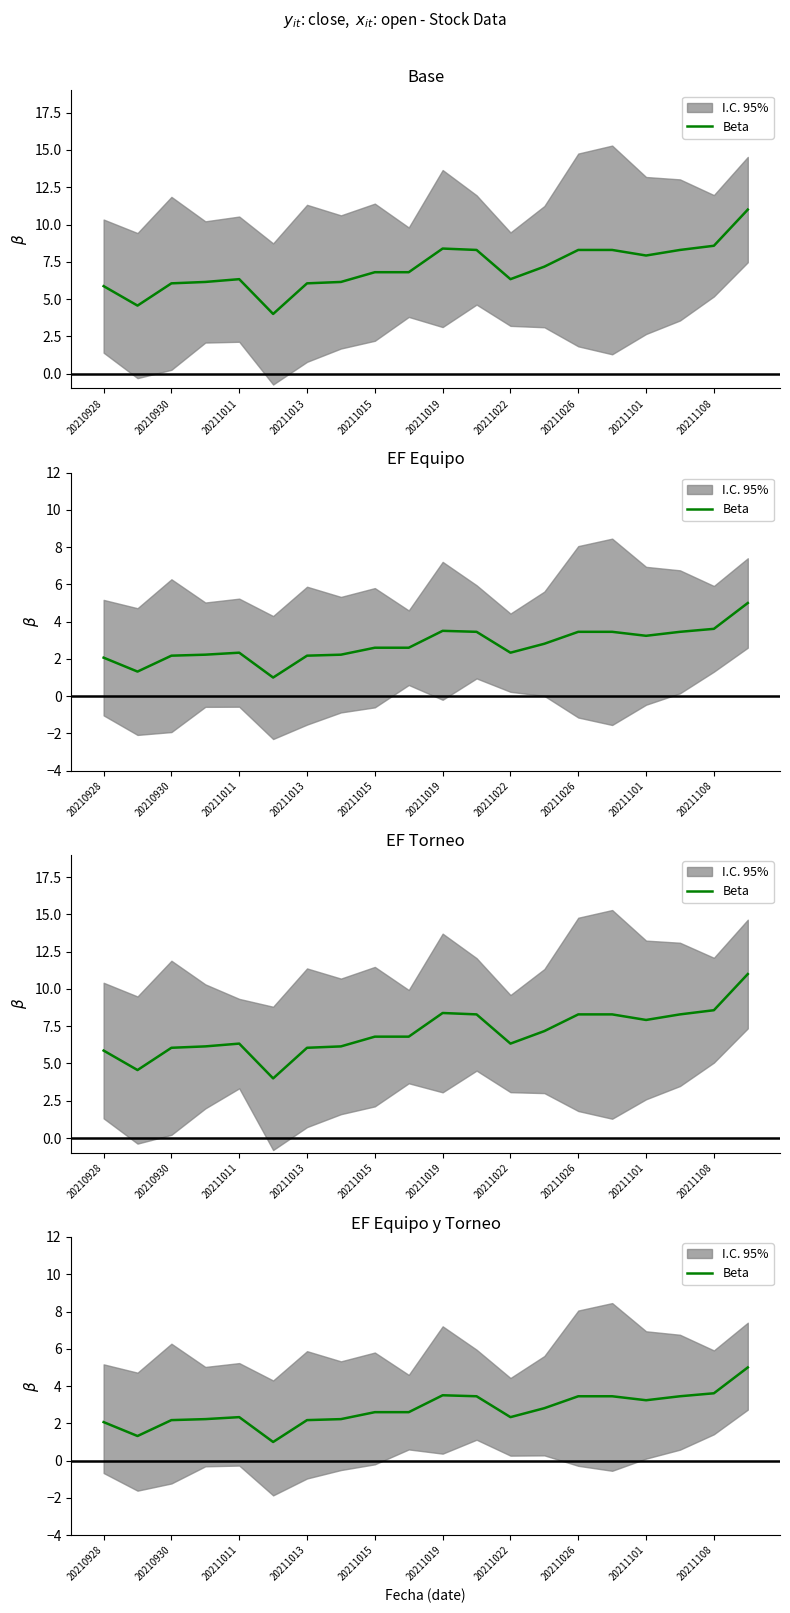

Is this an area chart (filled region under the line)?

No